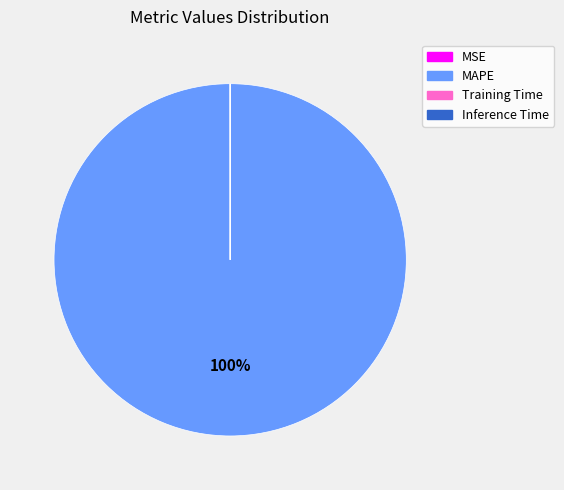

Which slice is the largest?

MAPE